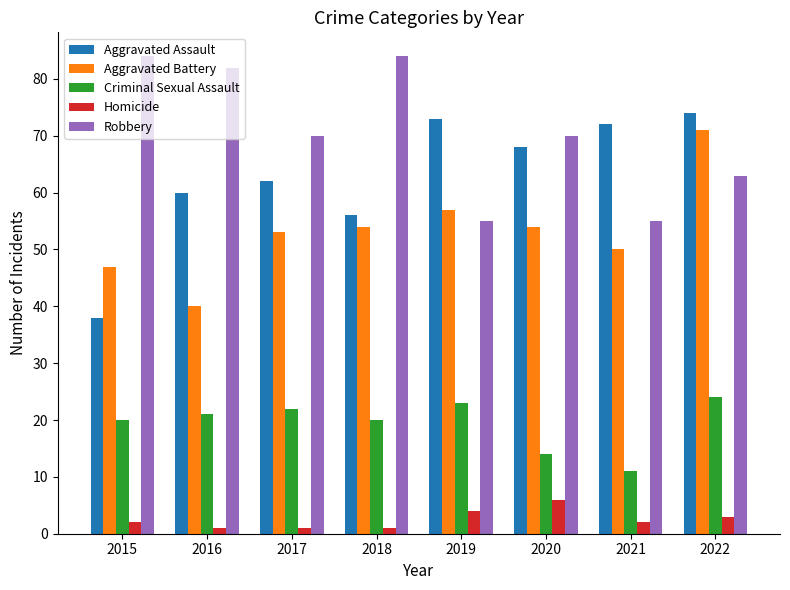

What is the spread (max minus min) of values at 2015?

82